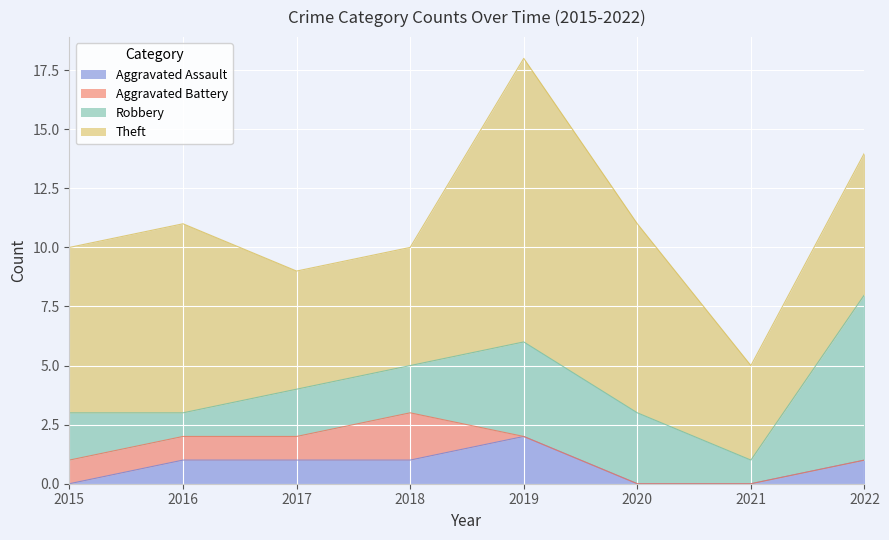

Rank the categories by Aggravated Battery value from lowest to highest.

2019, 2020, 2021, 2022, 2015, 2016, 2017, 2018